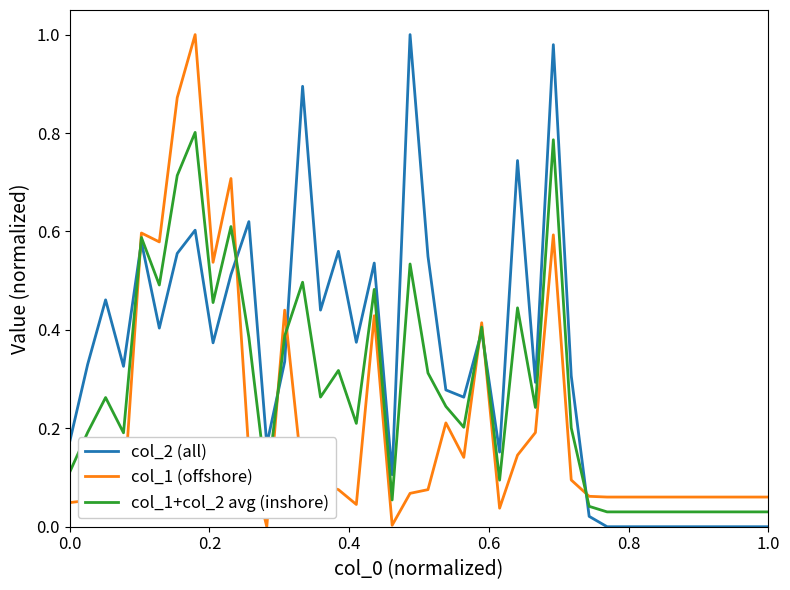

Which series has the largest total across all categories?

col_2 (all)